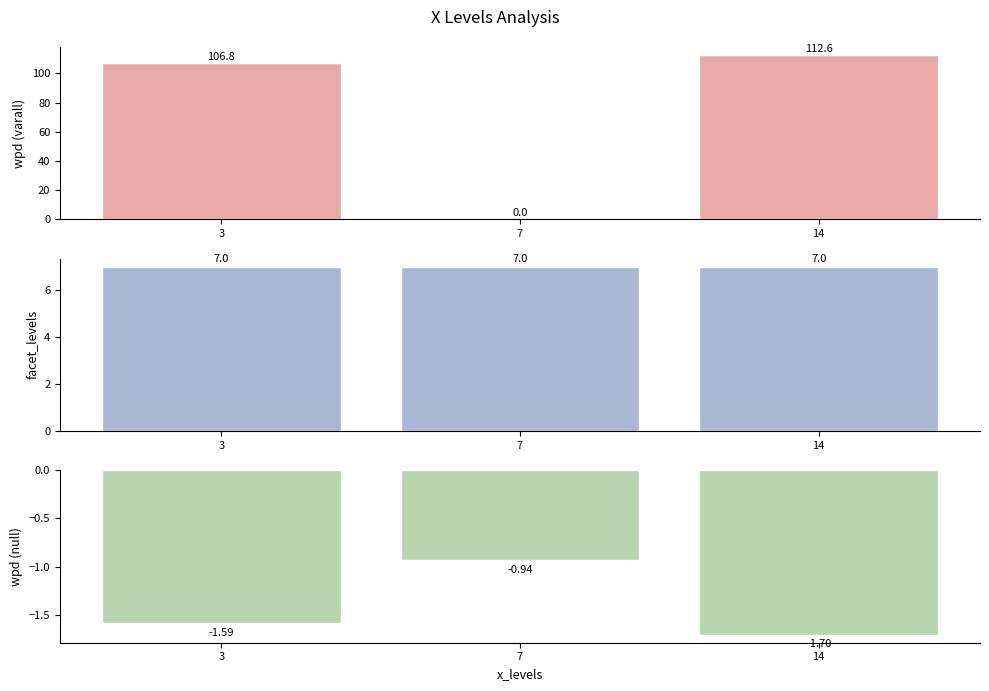

What is the spread (max minus min) of values at 14?

114.3